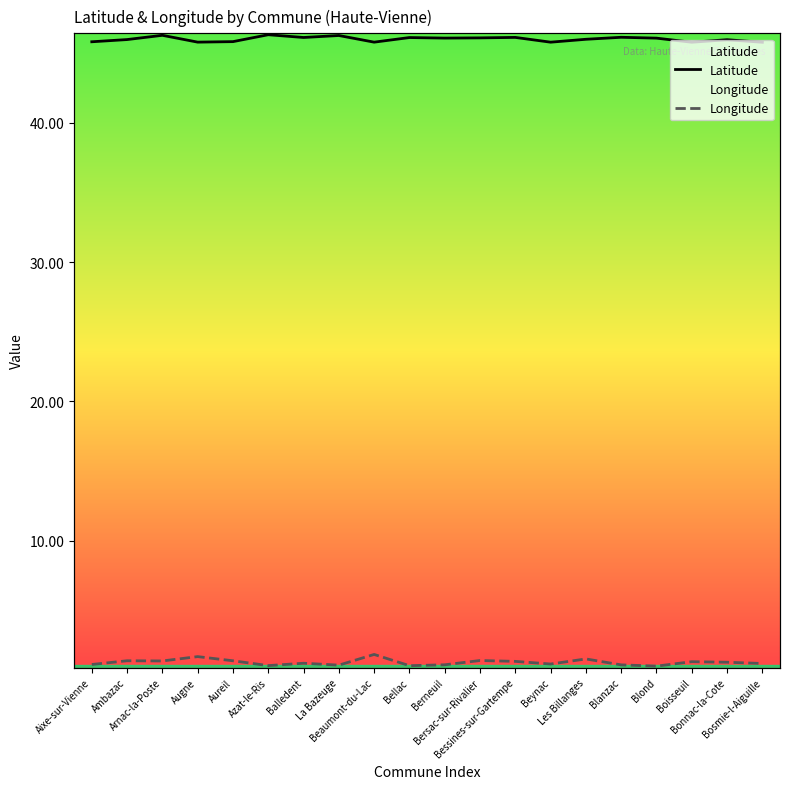

True or false: Latitude and Longitude intersect in this chart.

False